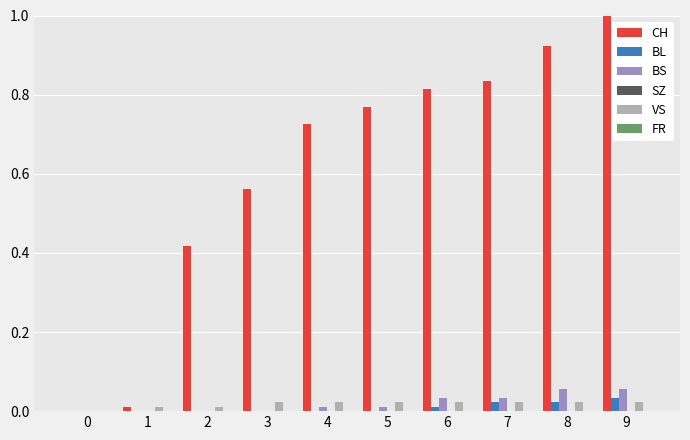

At which category does the chart reach its peak across all series?

9